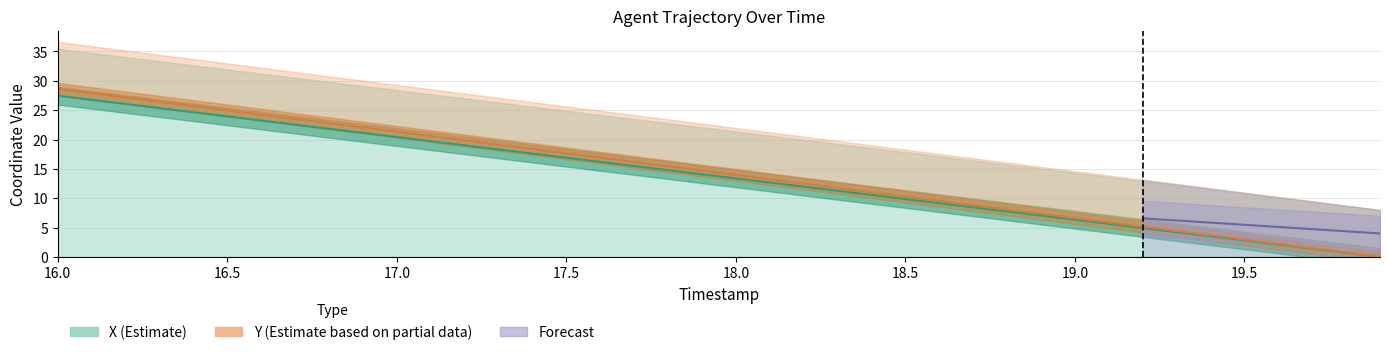

What is the label of the 38th point from the right?

17.0